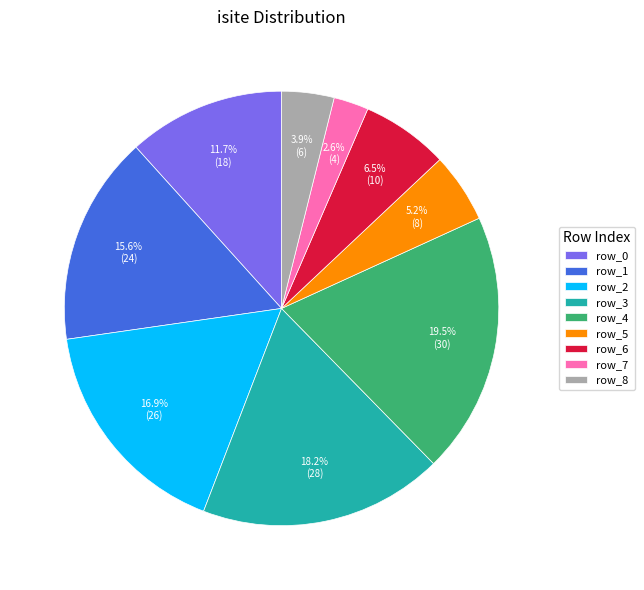

Rank the categories by value from highest to lowest.

row_4, row_3, row_2, row_1, row_0, row_6, row_5, row_8, row_7